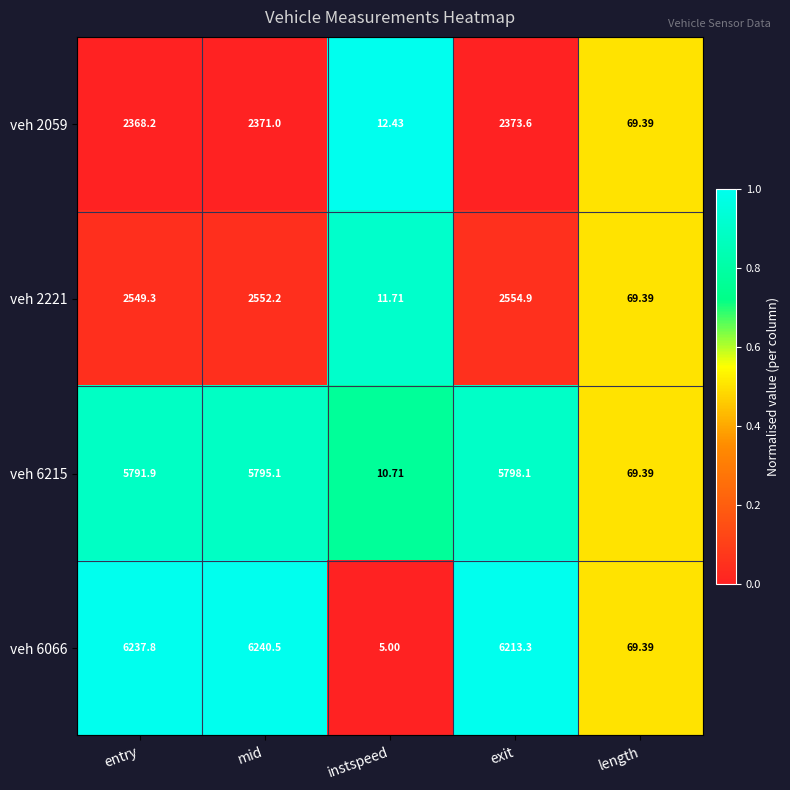

What is the difference between the highest and lowest values at instspeed?

7.4